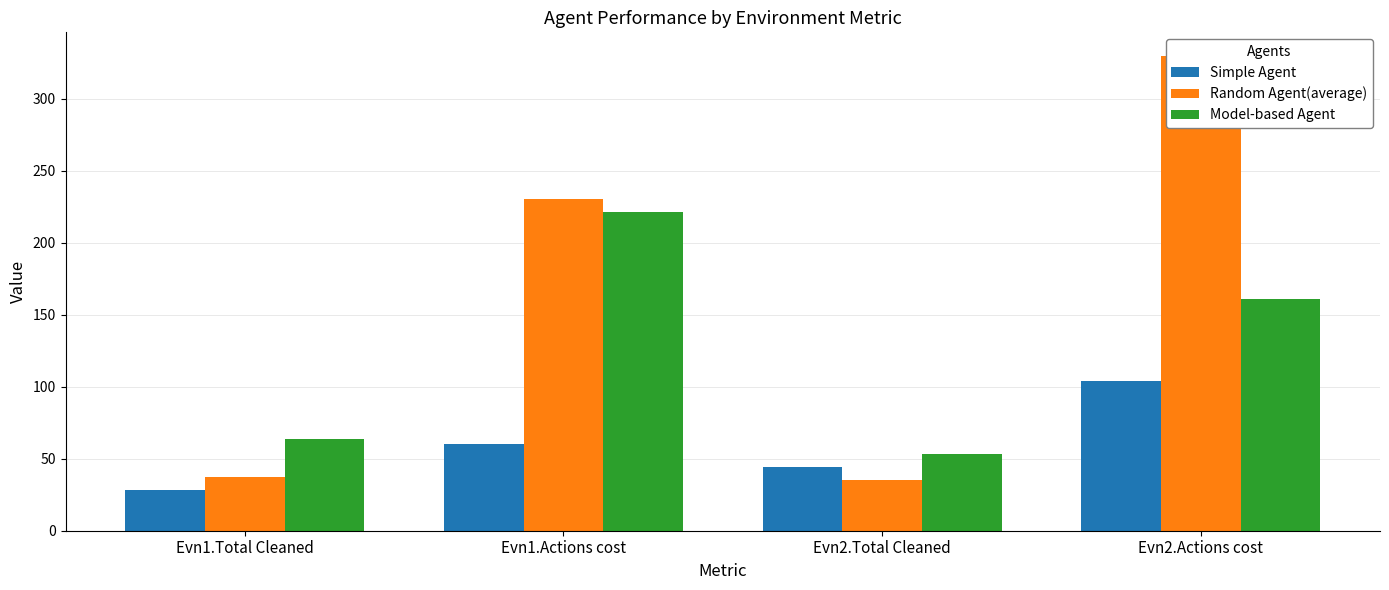

Where does the Simple Agent series first go above 60?

Evn2.Actions cost